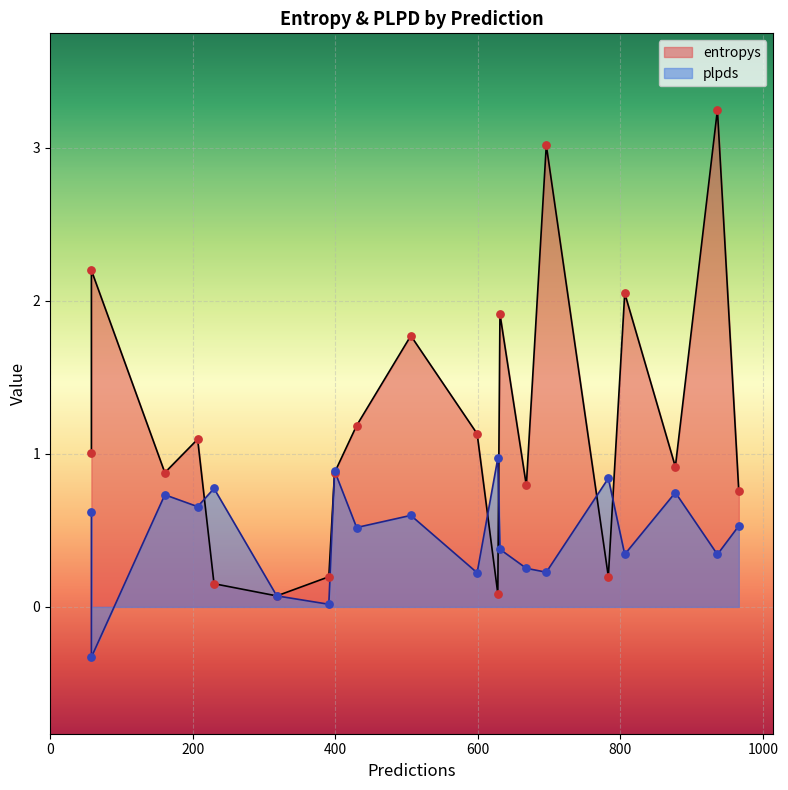

Which series has the largest total across all categories?

entropys